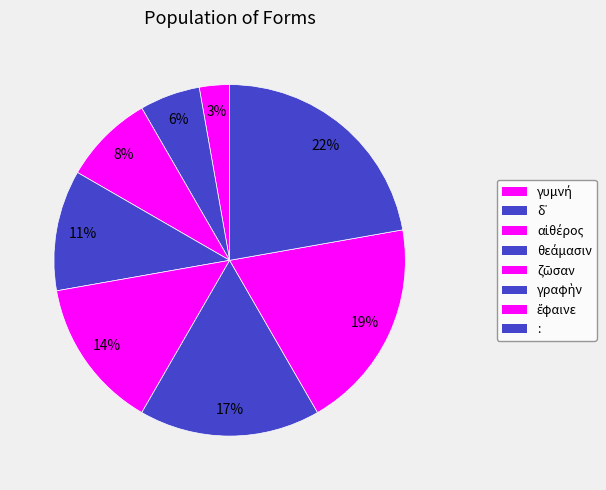

To the nearest percent, what is the difference between the γυμνή and αἰθέρος slice percentages?

6%